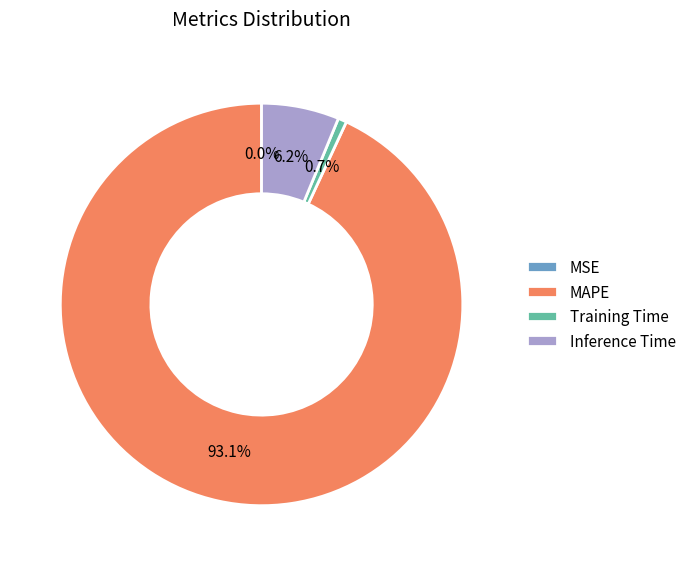

Is it true that MAPE is 93% of the pie?

True